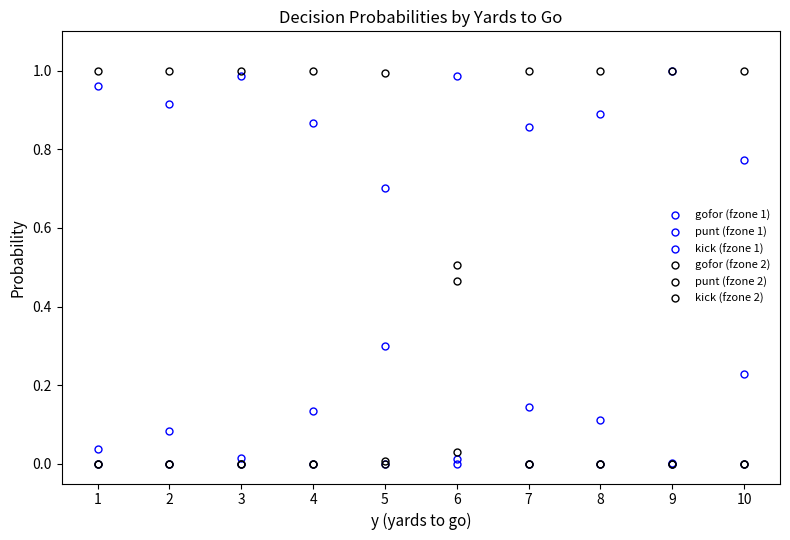

List the series in order of their peak value, lowest first.

gofor (fzone 2), punt (fzone 1), gofor (fzone 1), kick (fzone 1), punt (fzone 2), kick (fzone 2)